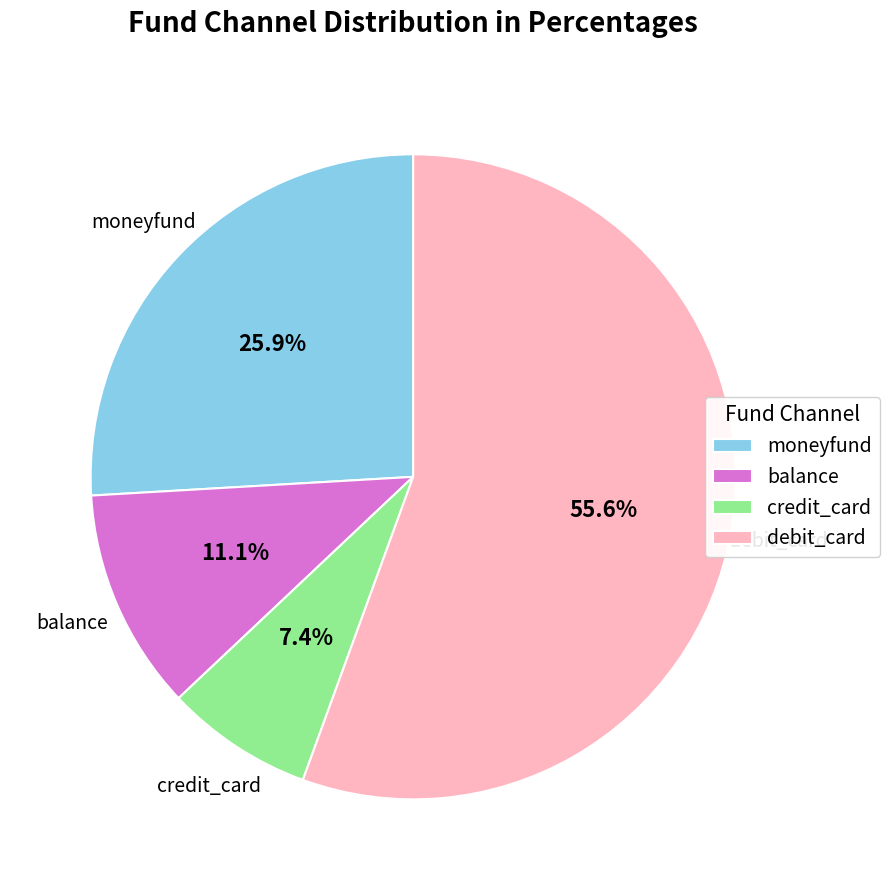

To the nearest percent, what is the difference between the largest and smallest slice percentages?

48%